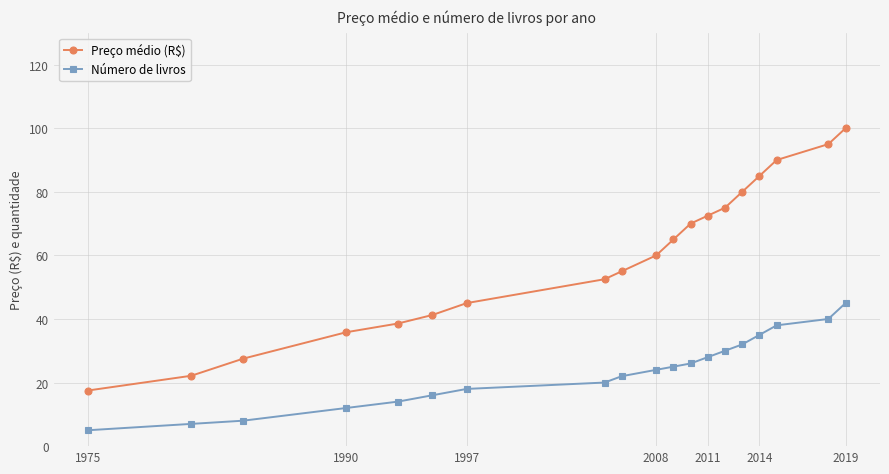

True or false: Preço médio (R$) and Número de livros cross at least once.

False